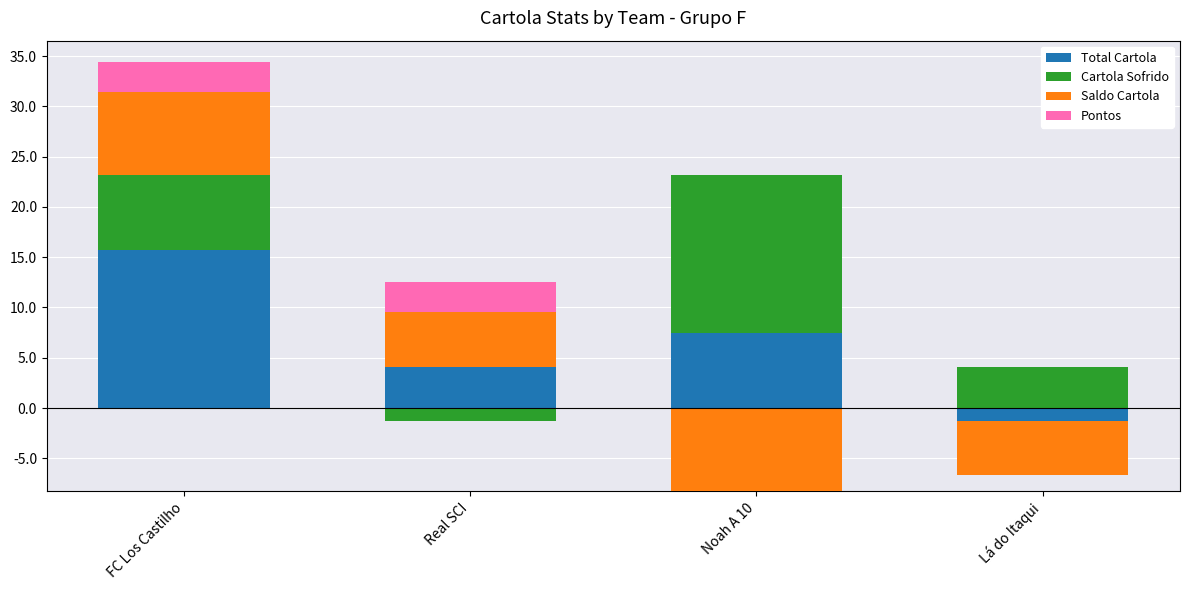

Which series has the largest range (max minus min)?

Total Cartola